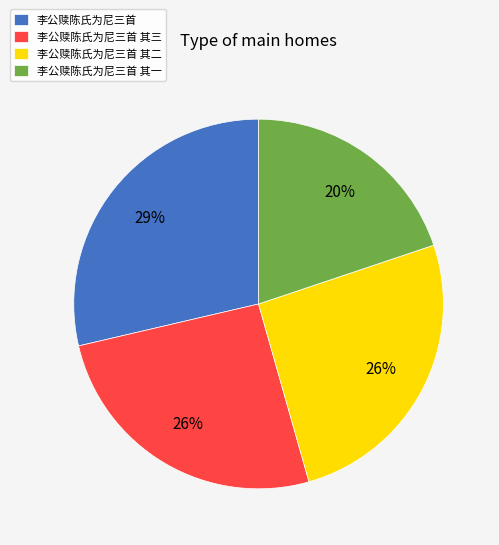

Count the number of slices in the pie.

4